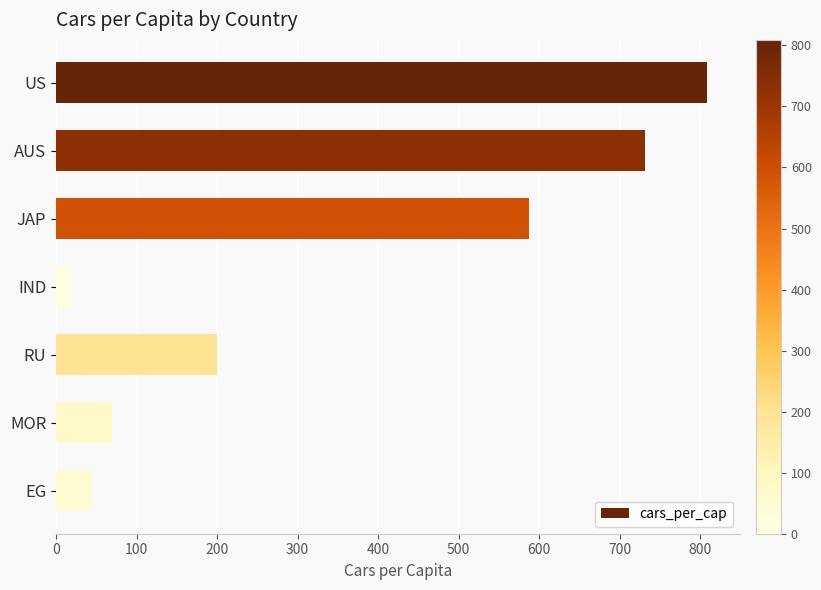

Does the chart contain stacked bars?

No